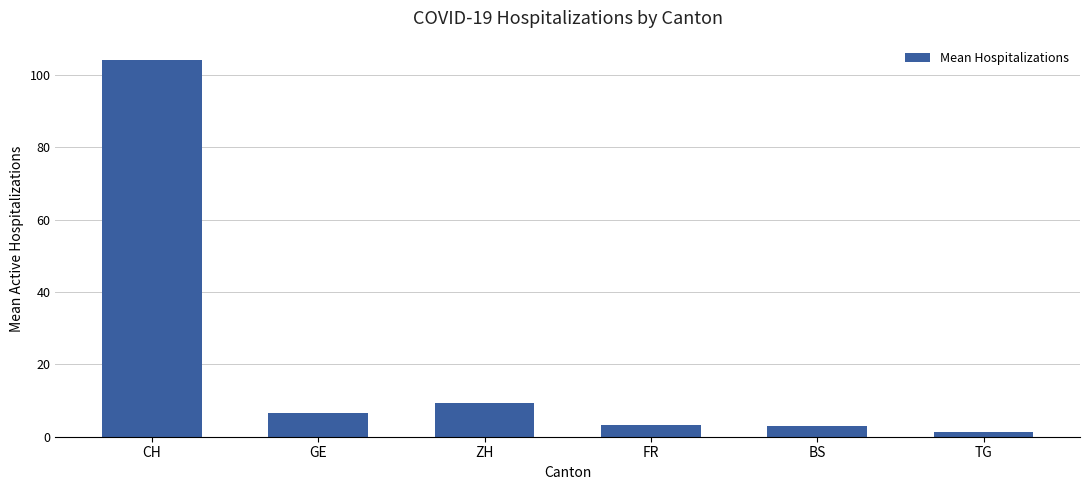

What is the difference between the maximum and minimum values?

102.9